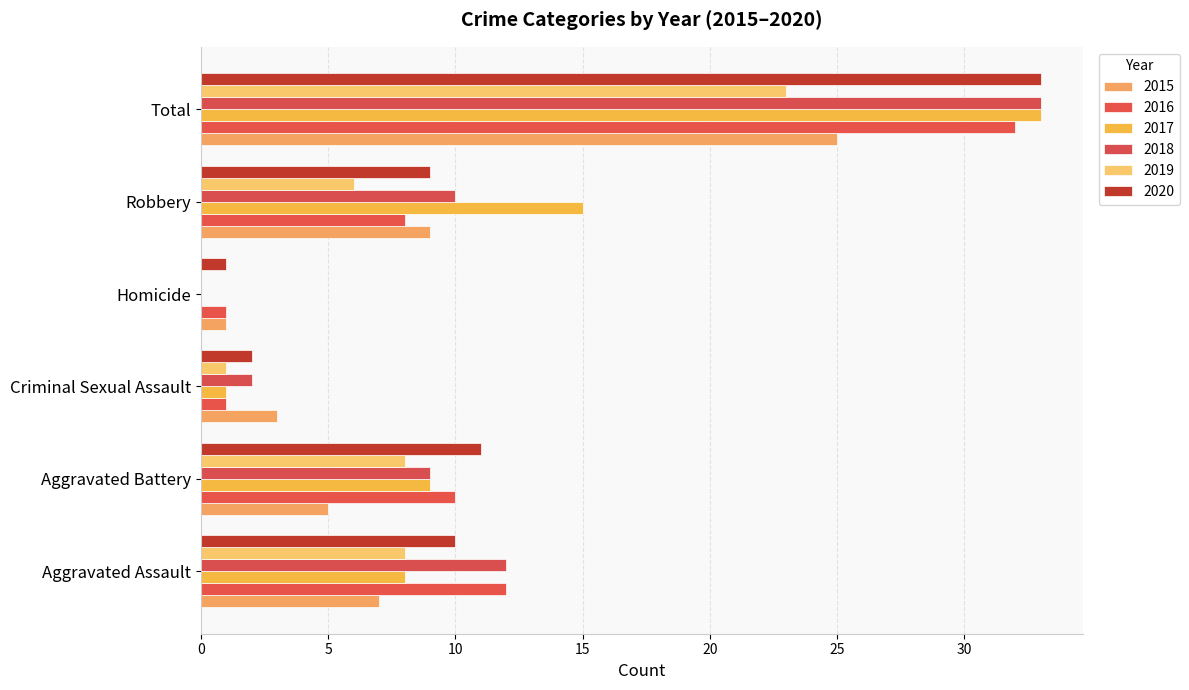

Count the number of categories in the chart.

6